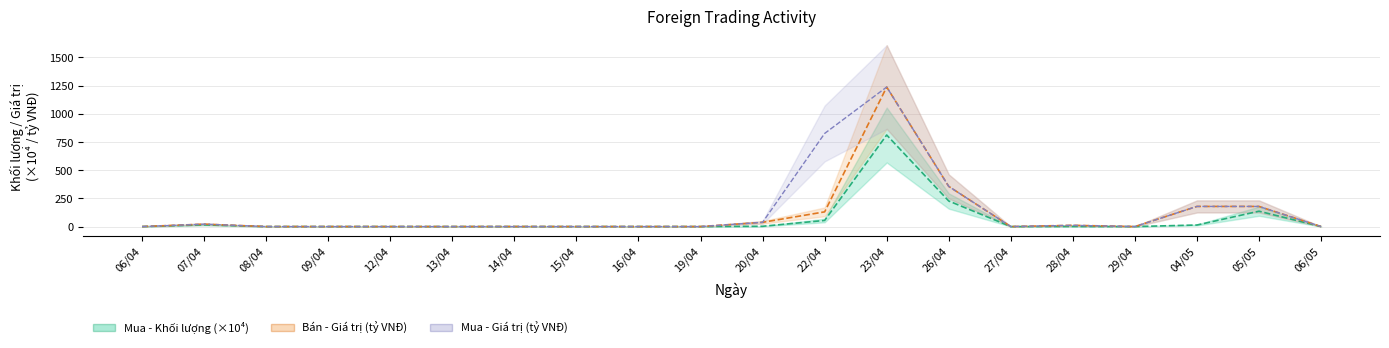

What position from the right is 23/04?

8